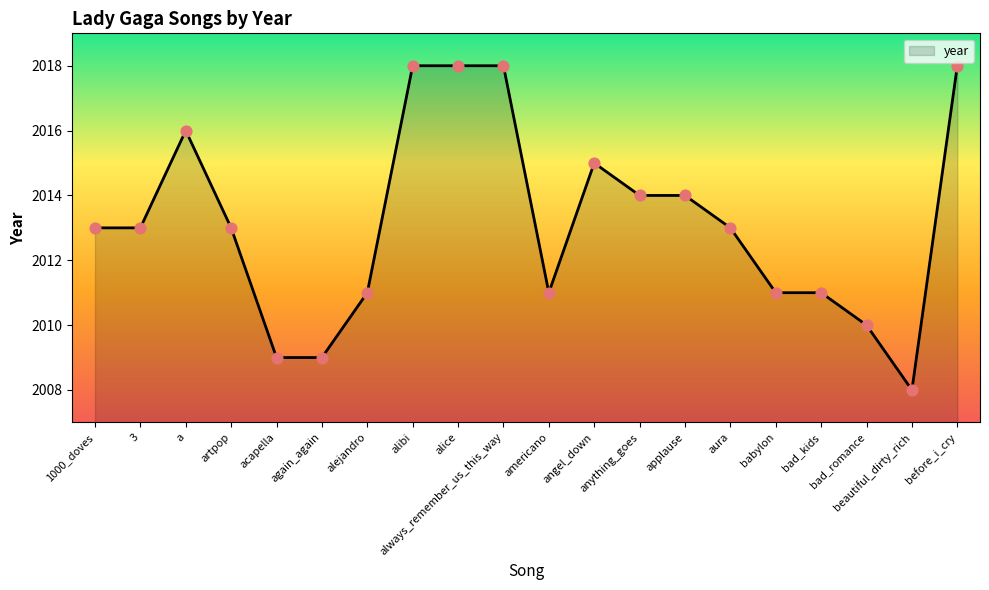

Which has a higher value, alibi or alejandro?

alibi